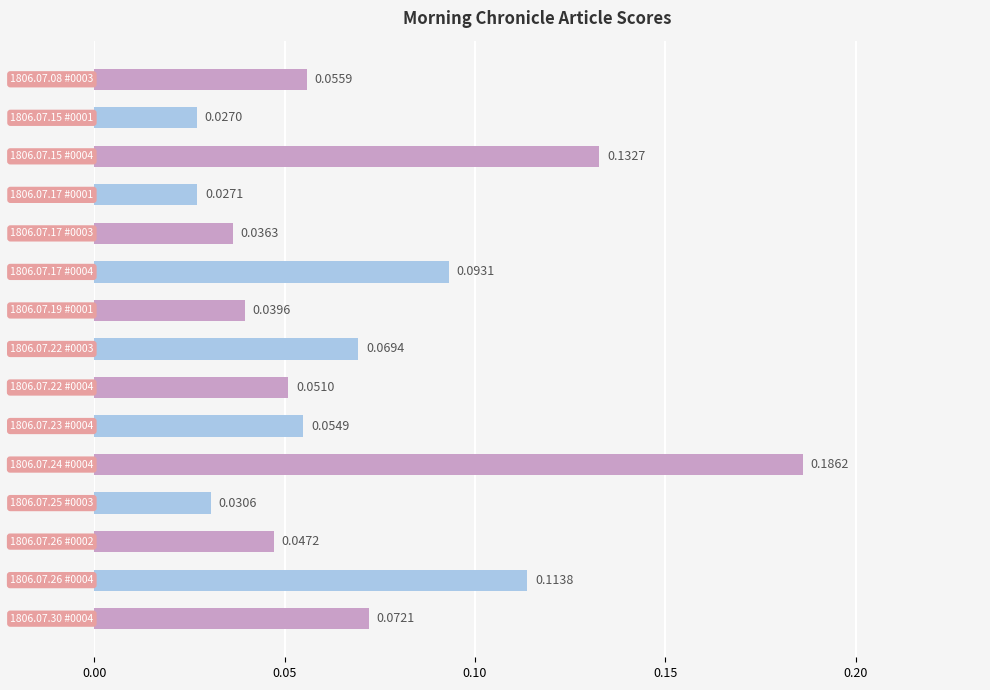

What is the sum of all values?

1.0